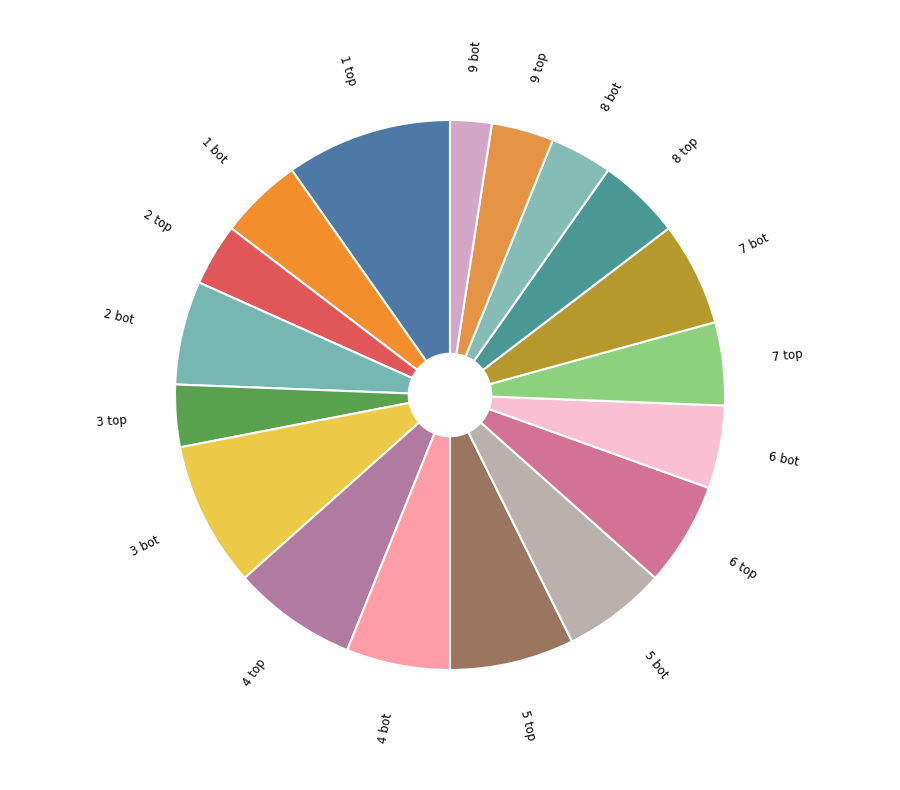

Which category has the biggest portion of the pie?

1 top